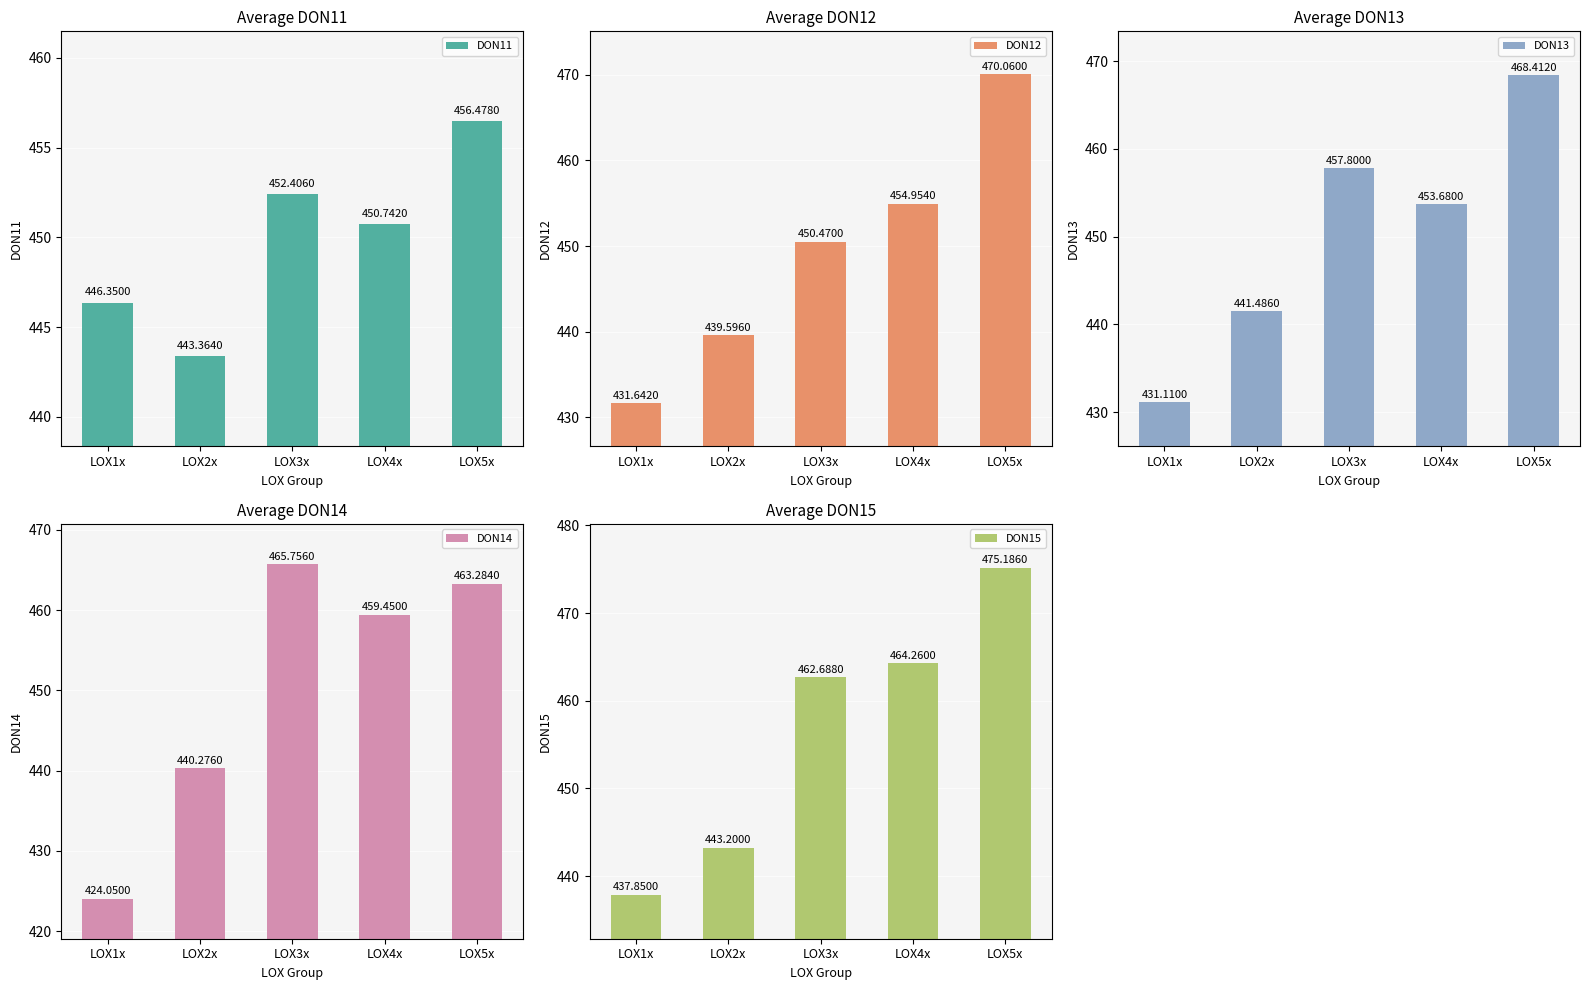

True or false: DON14 has a value of 465.8 at LOX3x.

True